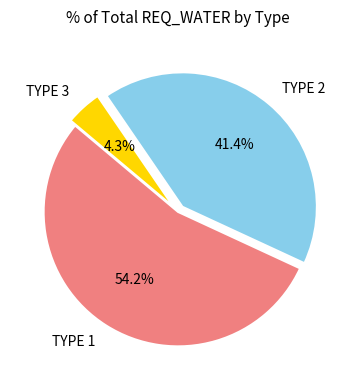

Rank the categories by value from highest to lowest.

TYPE 1, TYPE 2, TYPE 3